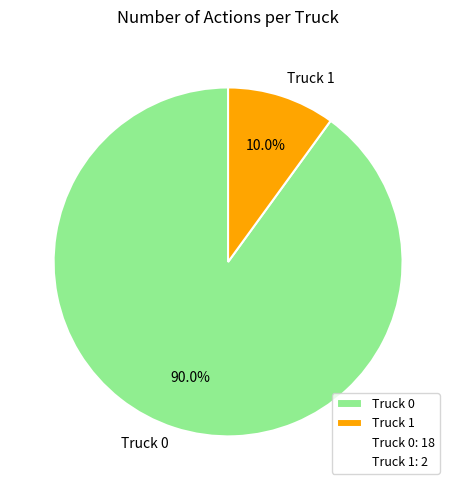

Approximately how many times larger is the value at Truck 1 compared to Truck 0?

0.1